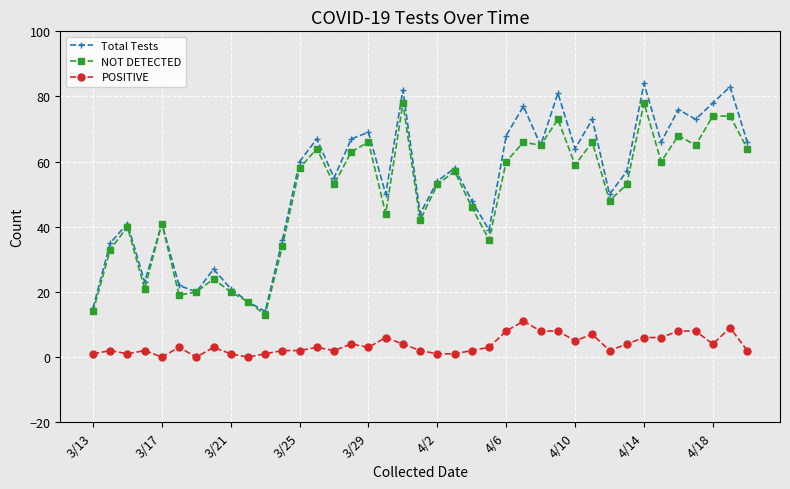

Which series has the largest total across all categories?

Total Tests